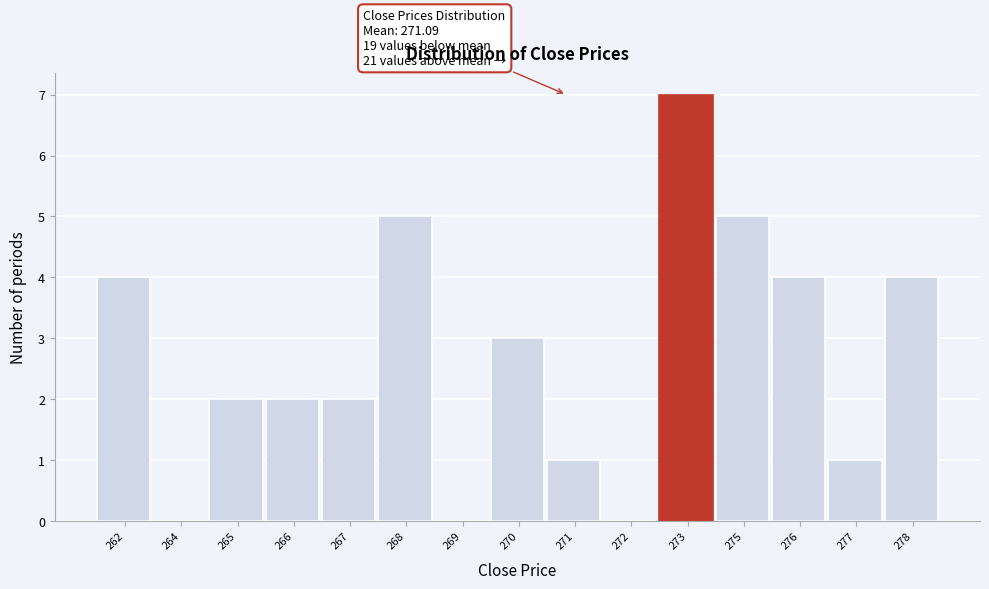

Reading left to right, list all the values displayed in this chart.

262=4	264=0	265=2	266=2	267=2	268=5	269=0	270=3	271=1	272=0	273=7	275=5	276=4	277=1	278=4